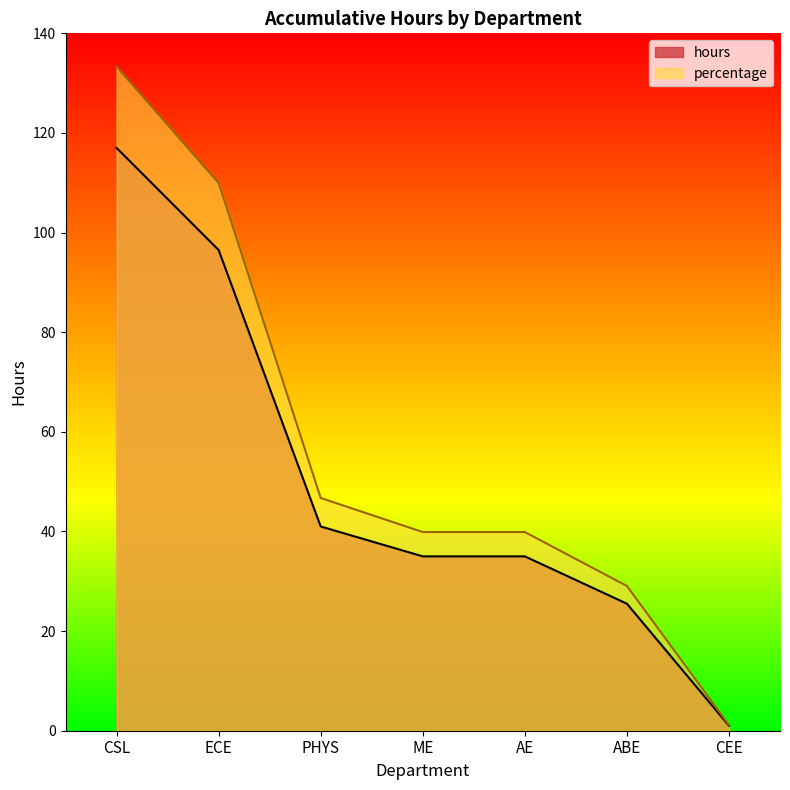

What is the total value across all series at AE?

74.9